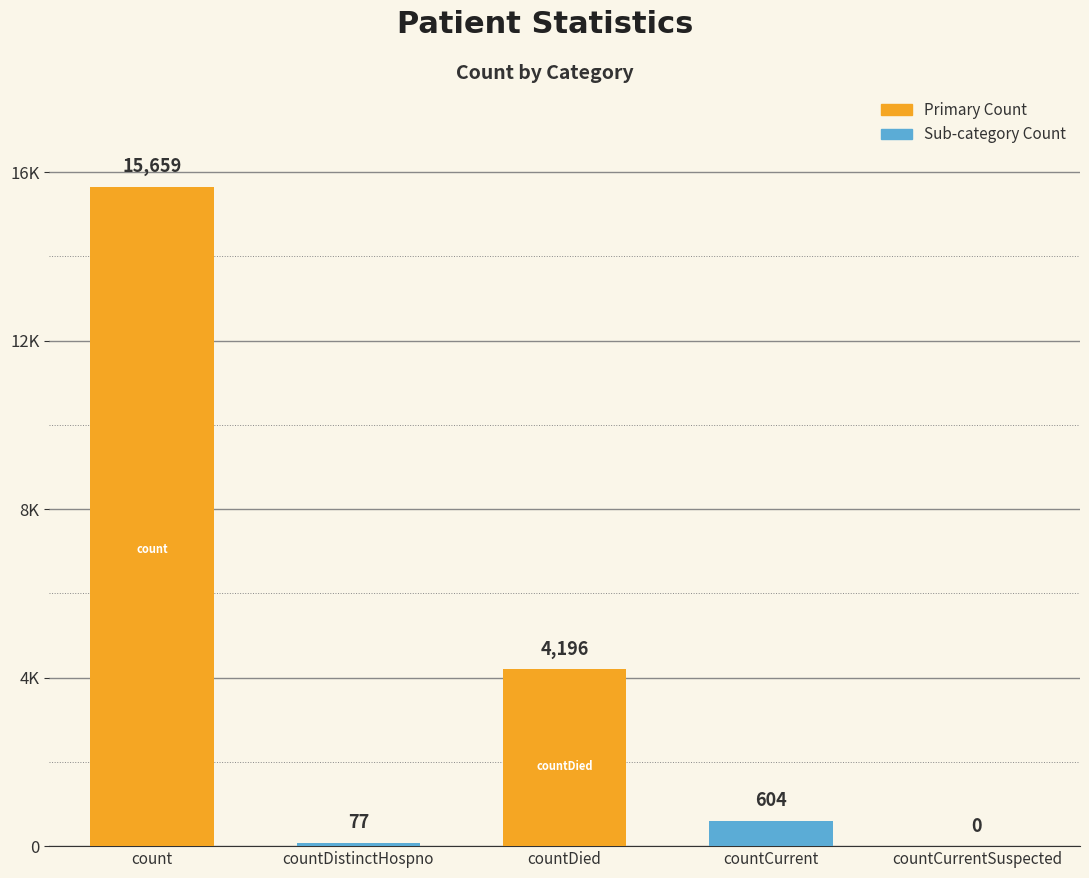

The value at count is 3375. True or false?

False